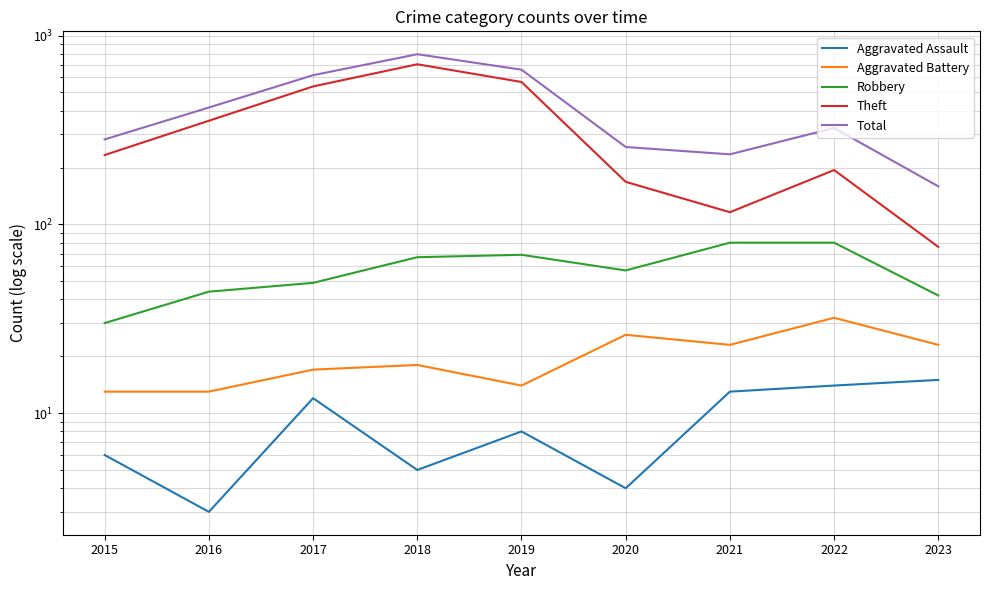

What is the spread (max minus min) of values at 2020?

253